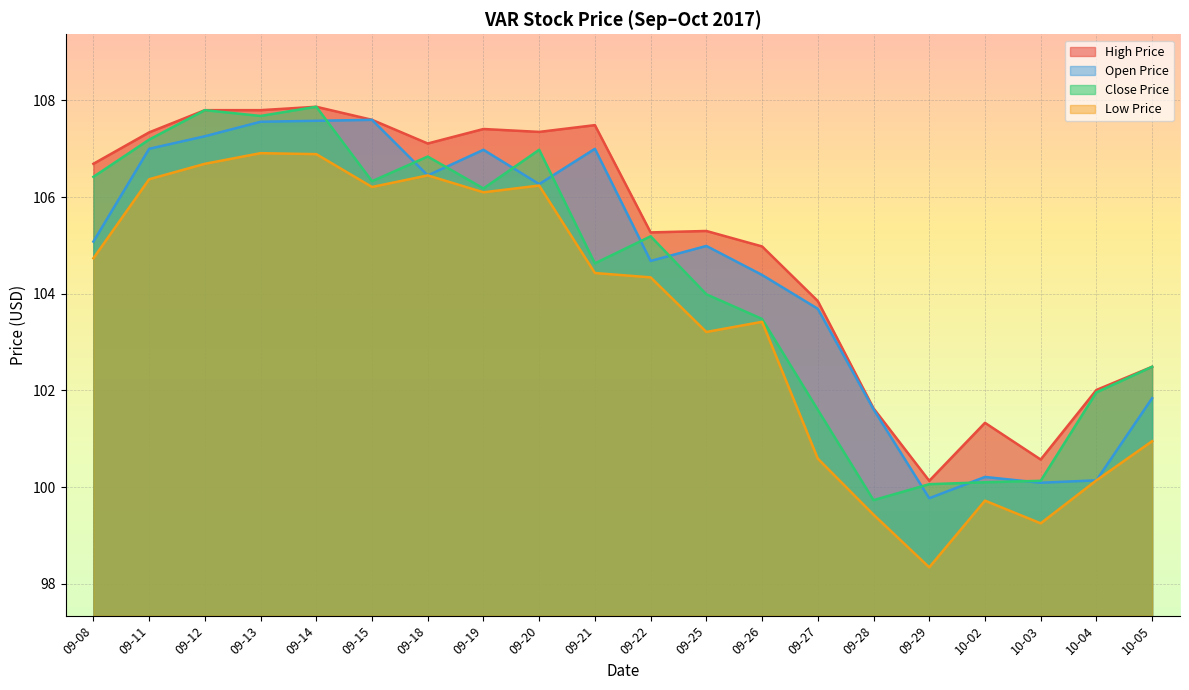

Is the value of Close Price at 09-20 greater than the value of Open Price at 10-03?

Yes